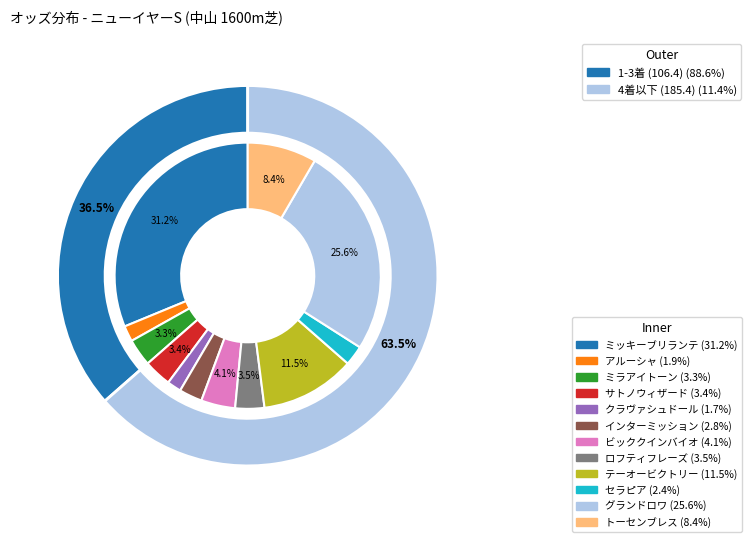

What is the largest slice in the pie chart?

ミッキーブリランテ